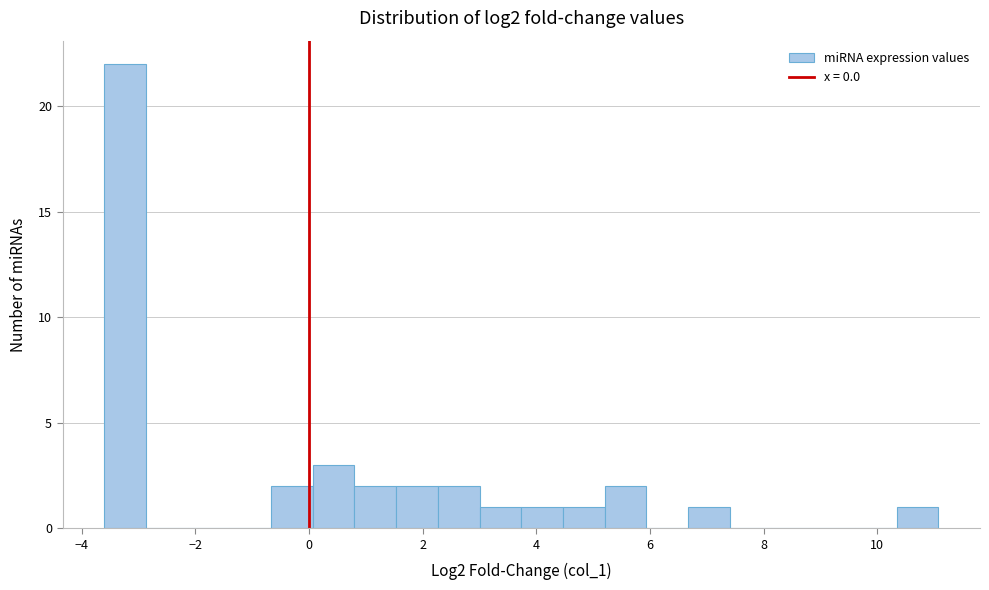

Read against the x-axis, roughly where is the centre of the tallest bar?

-3.2